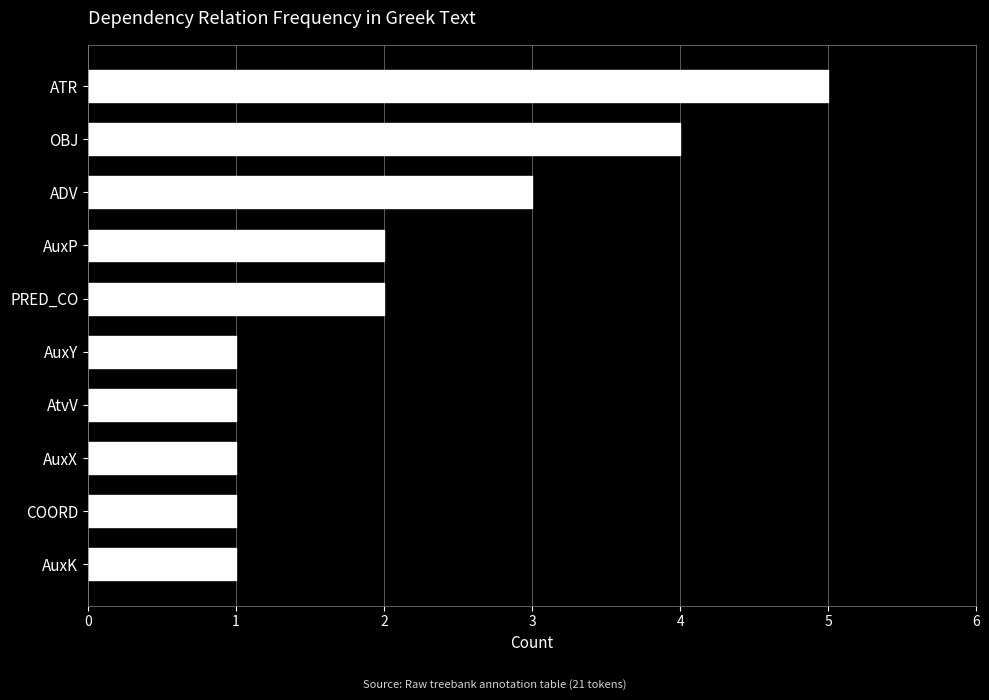

What is the label of the 8th bar from the bottom?

ADV